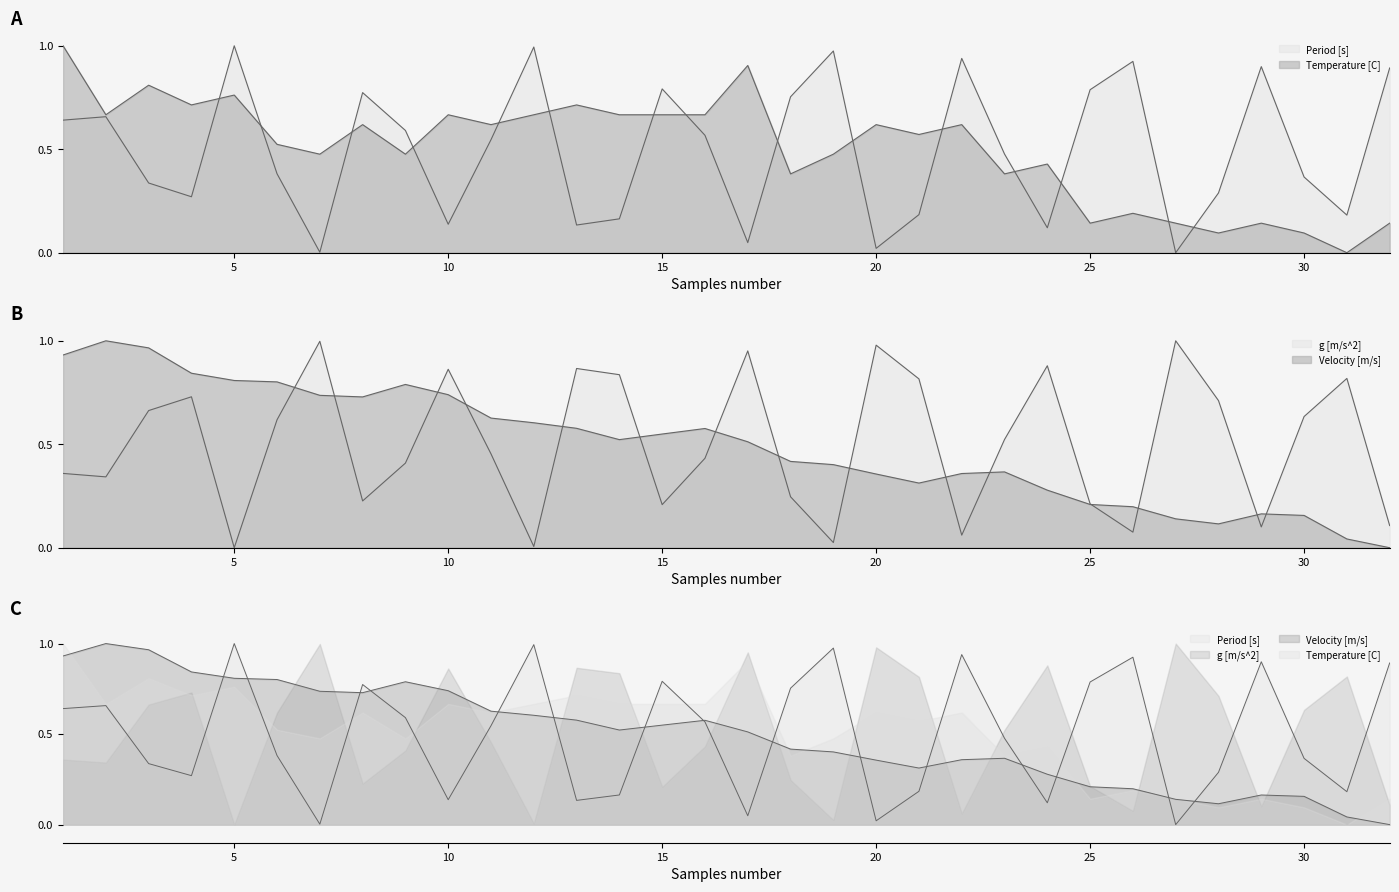

Which series changed the most between 28 and 32?

Period [s]